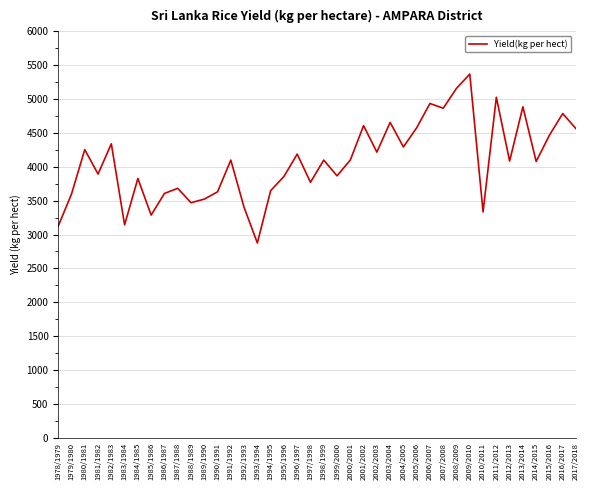

The chart shows a value of 4934 at 2006/2007. True or false?

True